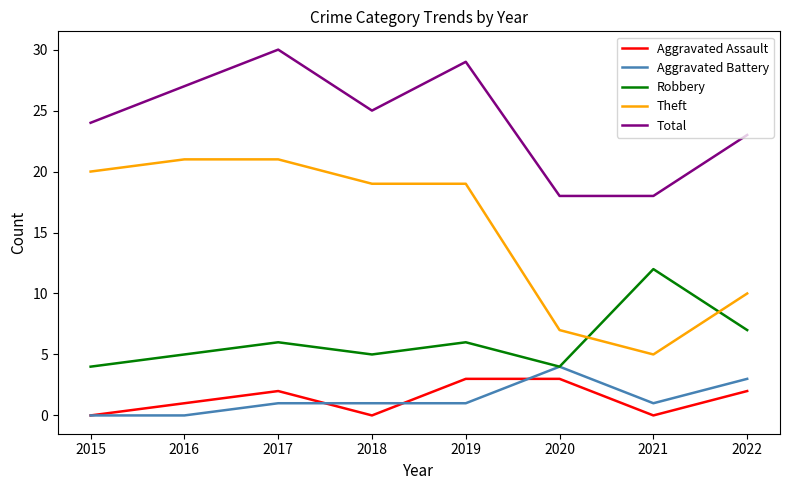

Where is the first local maximum for Total?

2017